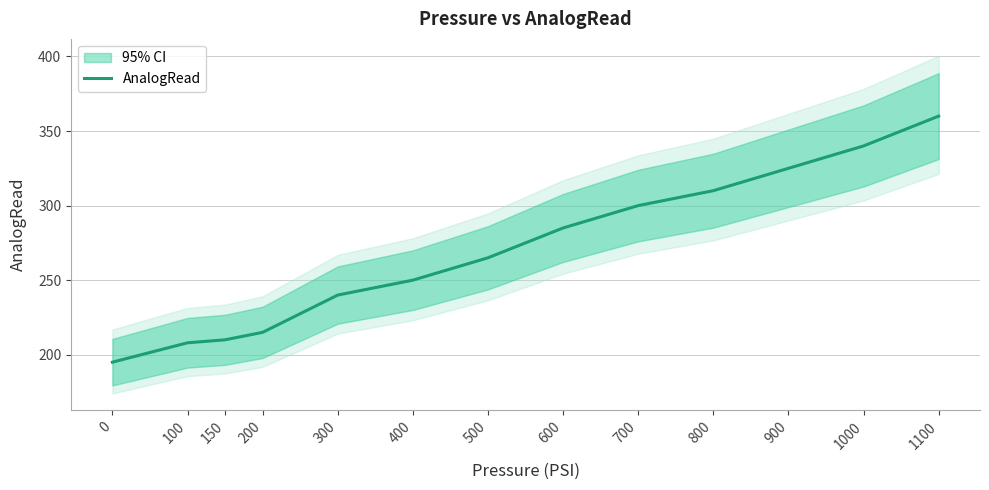

List the labels in order of value, smallest first.

0, 100, 150, 200, 300, 400, 500, 600, 700, 800, 900, 1000, 1100